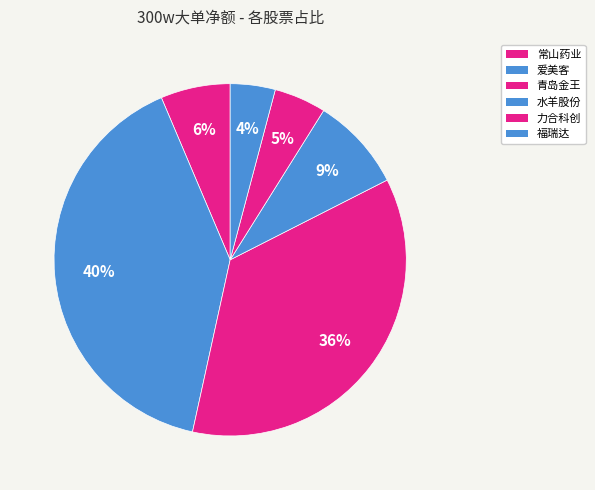

To the nearest percent, what is the difference between the 力合科创 and 爱美客 slice percentages?

35%